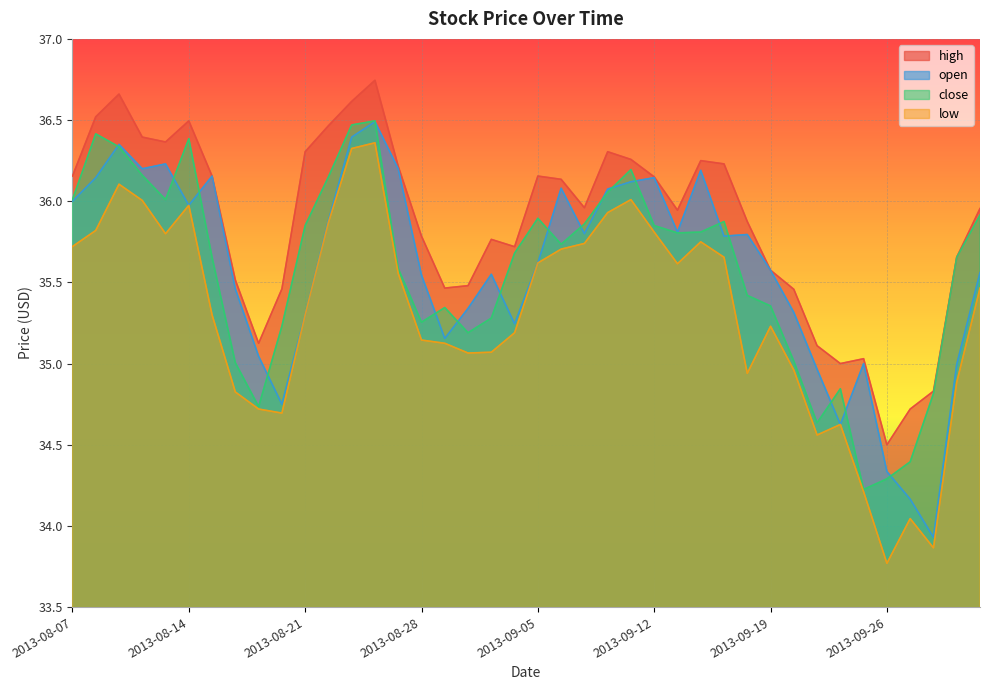

What is the maximum value shown in the chart?

36.7